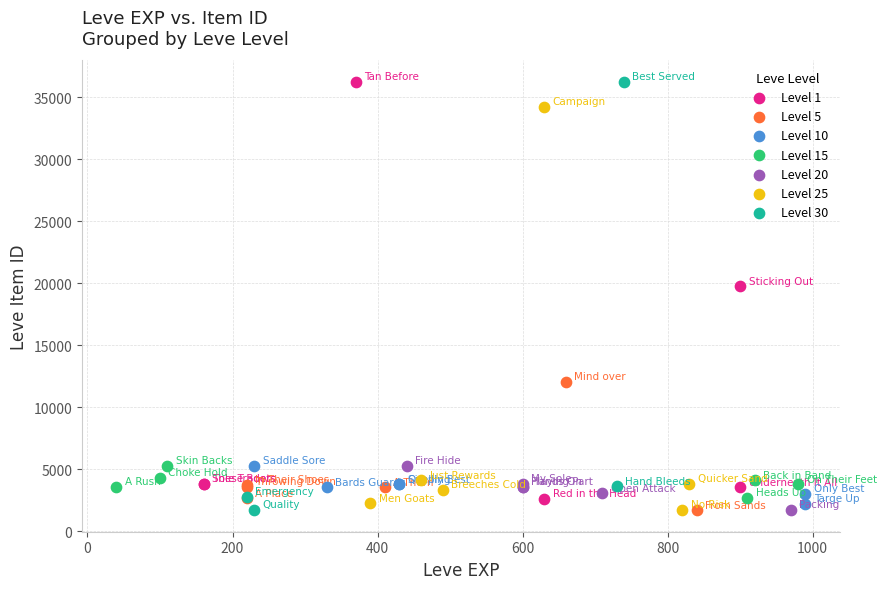

What are all the series names shown in the legend?

Level 1, Level 5, Level 10, Level 15, Level 20, Level 25, Level 30